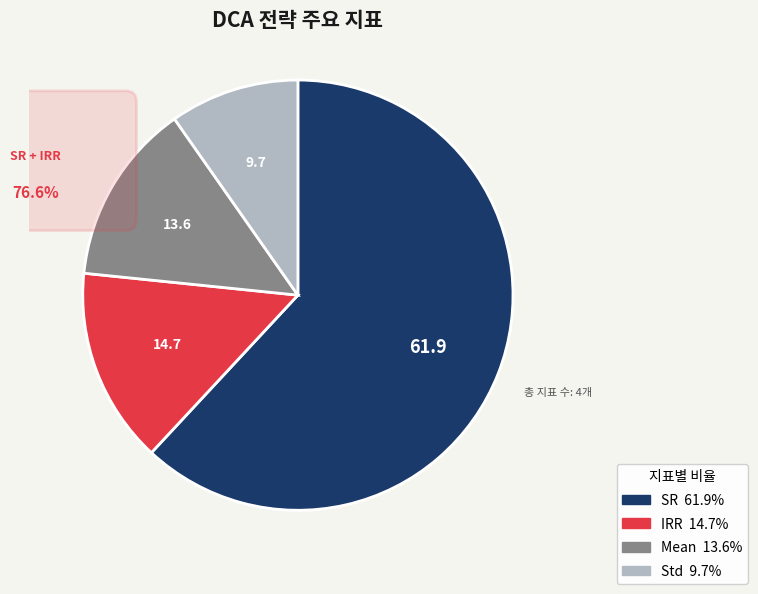

Is there a majority slice in this chart?

Yes